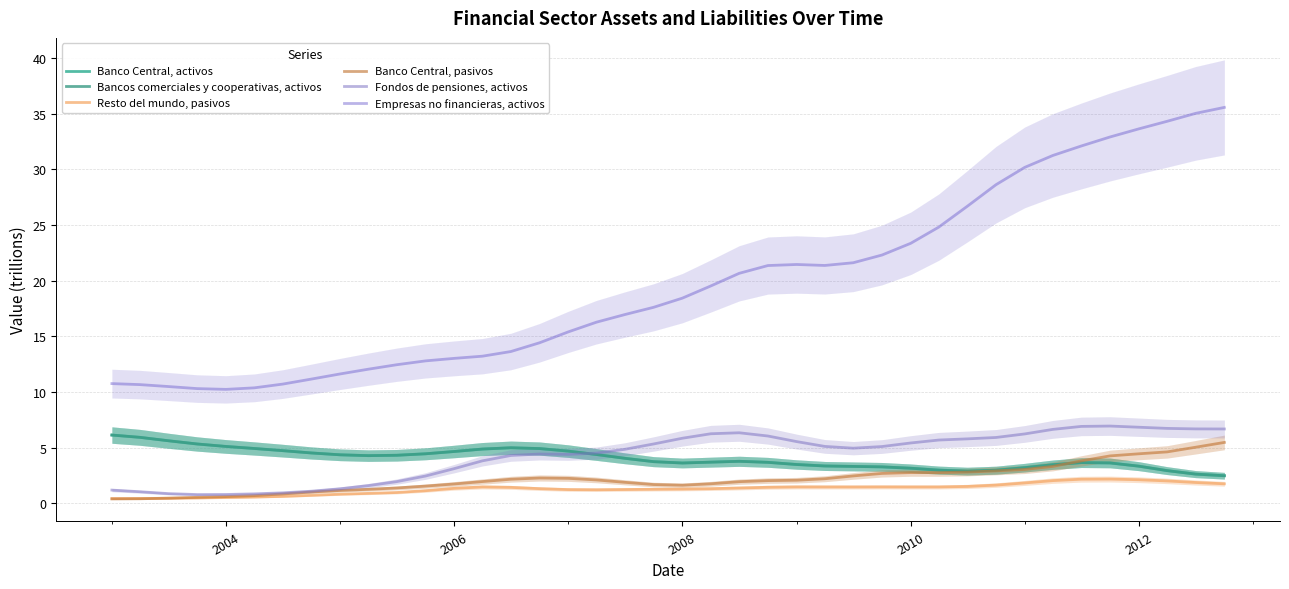

The value of Banco Central, activos at 23 is 1.7. True or false?

False